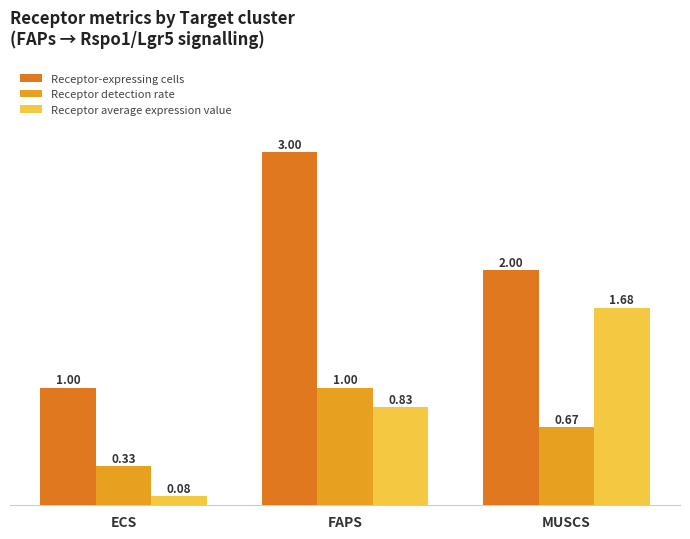

What is the label of the 2nd bar from the left?

FAPS